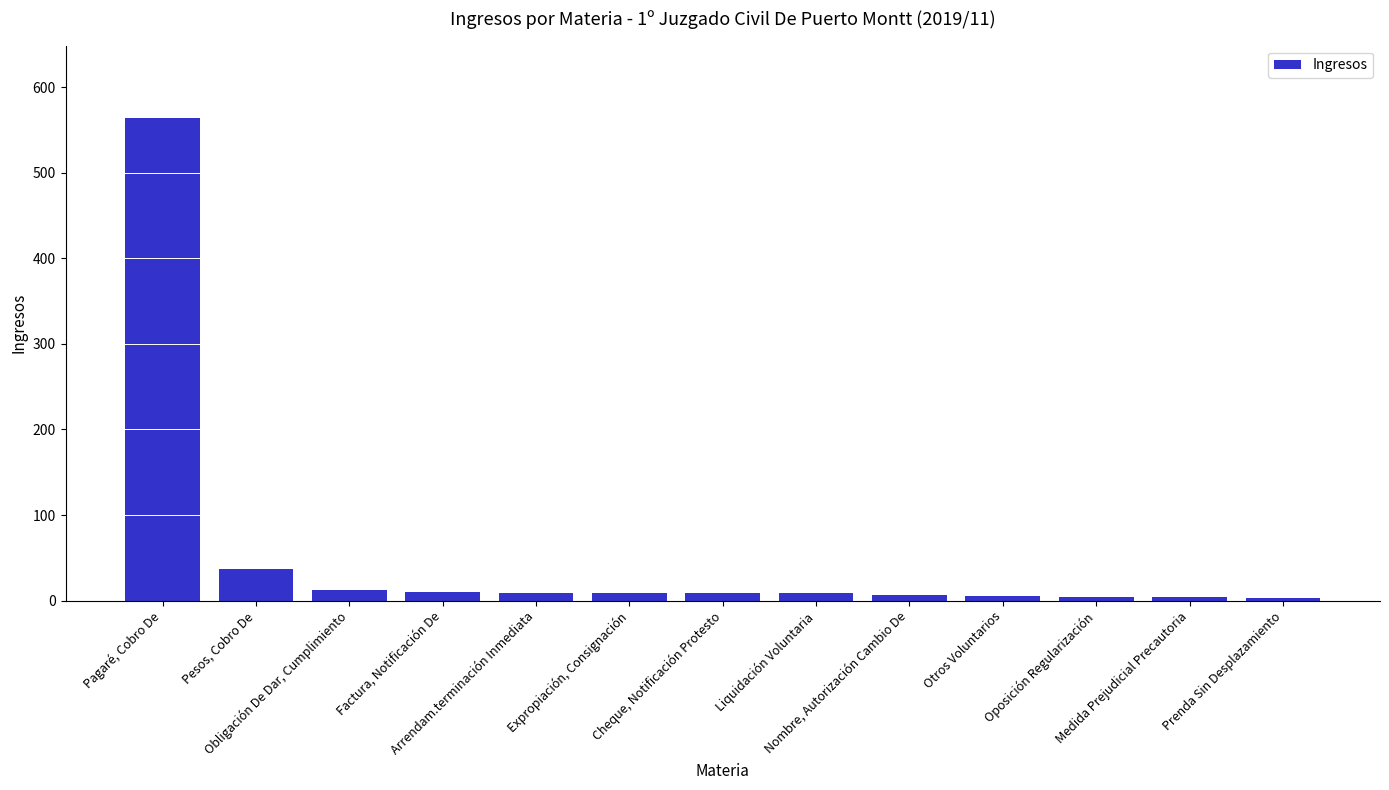

Approximately how many times larger is the value at Cheque, Notificación Protesto compared to Pesos, Cobro De?

0.2